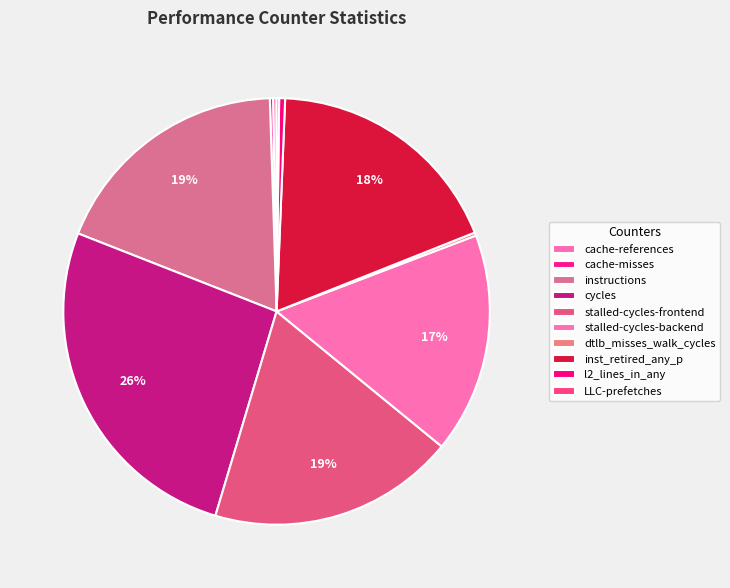

To the nearest percent, what is the difference between the cycles and stalled-cycles-frontend slice percentages?

8%